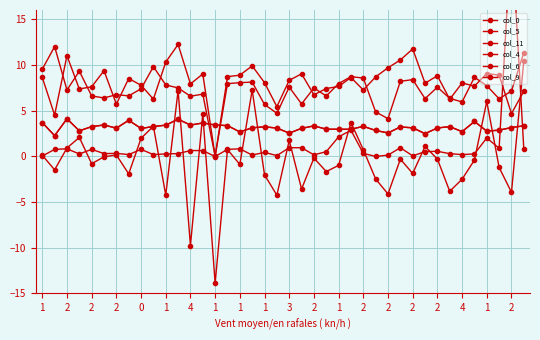

How many values in col_5 are above zero?

39